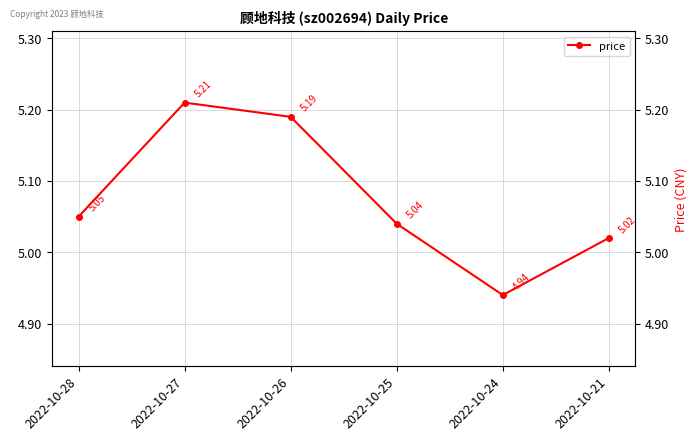

How many points are higher than both their immediate neighbors (excluding endpoints)?

1